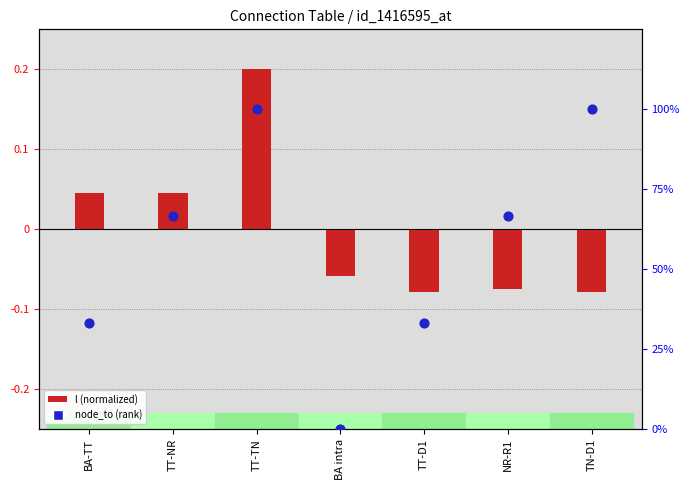

Which series reaches the minimum Y coordinate?

l (normalized)